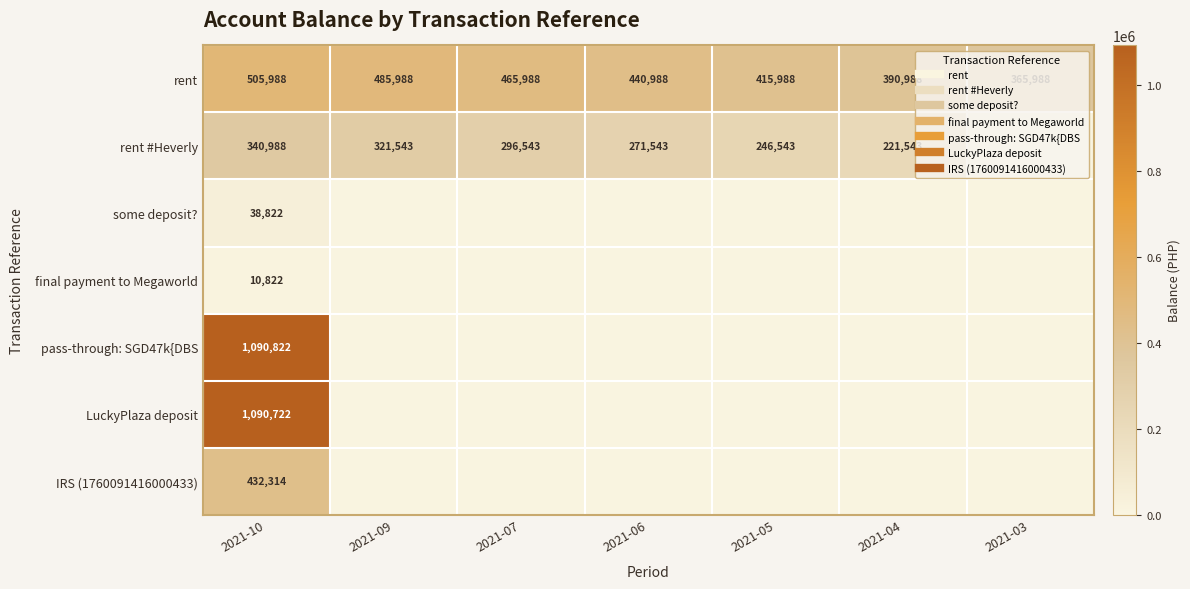

Is the value of rent #Heverly at 2021-03 greater than the value of rent at 2021-10?

No